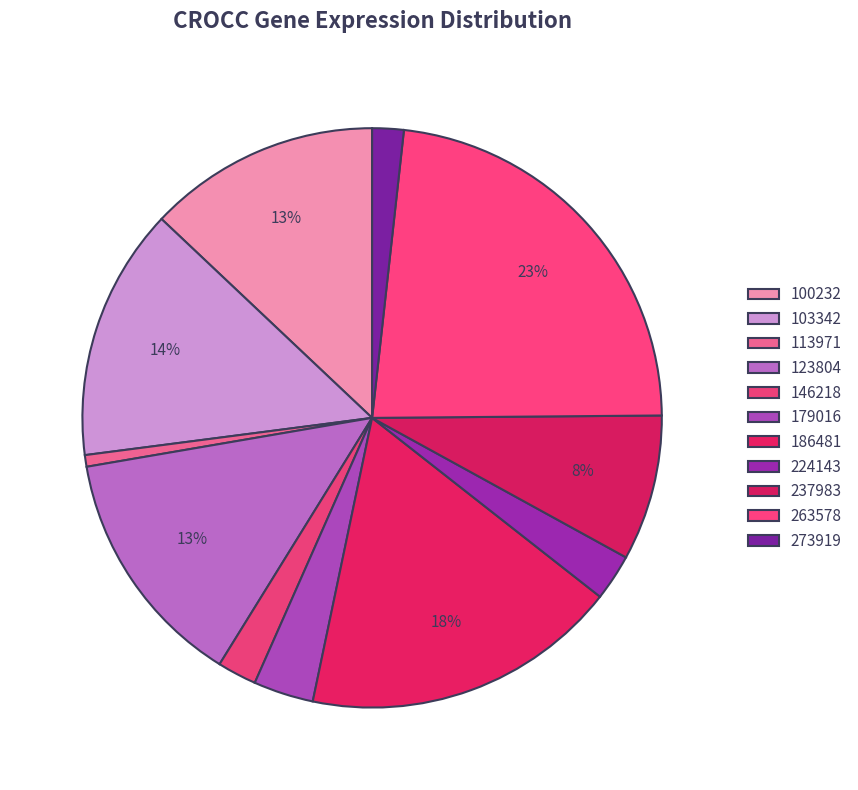

How many slices are in this pie chart?

11